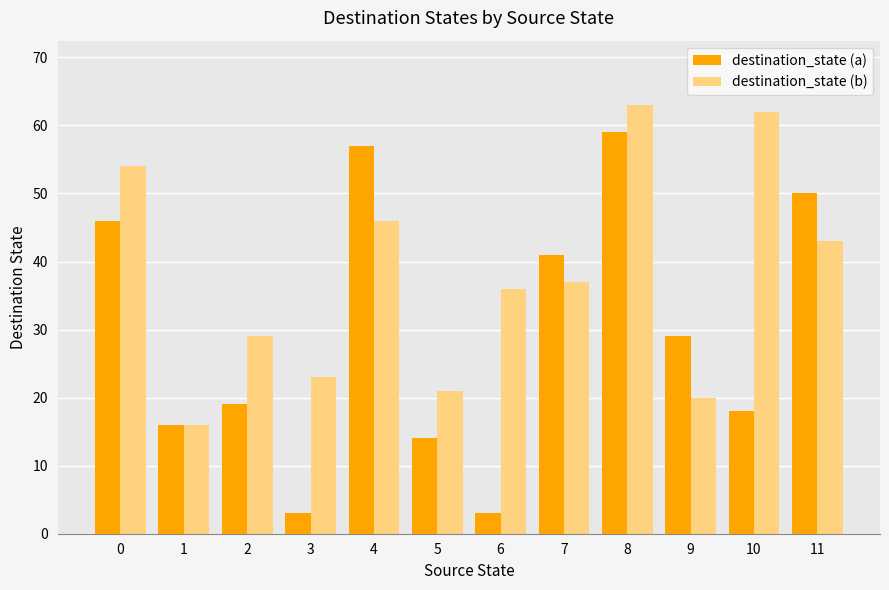

The destination_state (b) series shows 23 at 11. True or false?

False